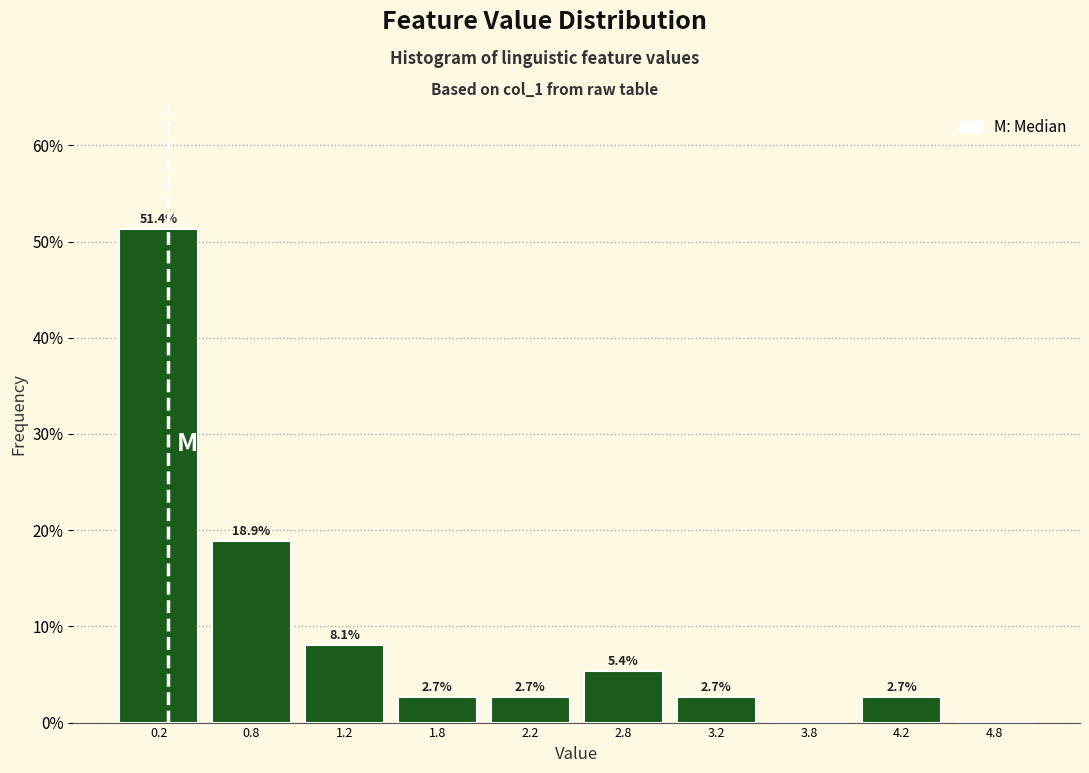

Over which range of the x-axis is the bar tallest?

0.0 to 0.5